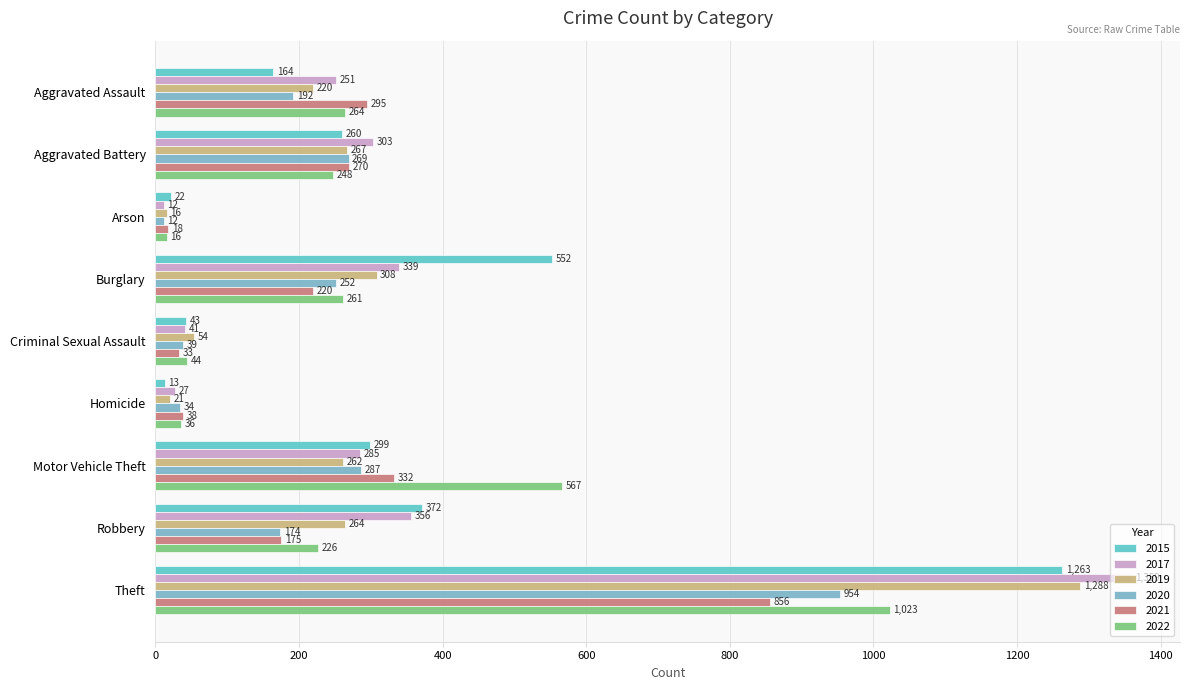

List the series in order of their peak value, lowest first.

2021, 2020, 2022, 2015, 2019, 2017